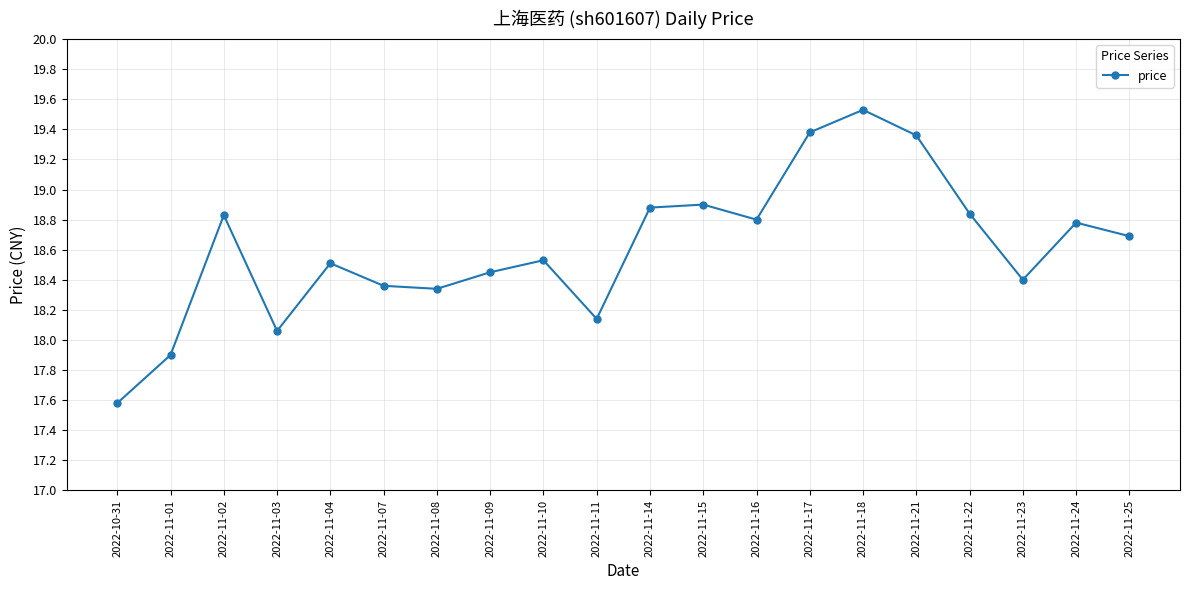

What is the difference between the second highest and minimum values?

1.8